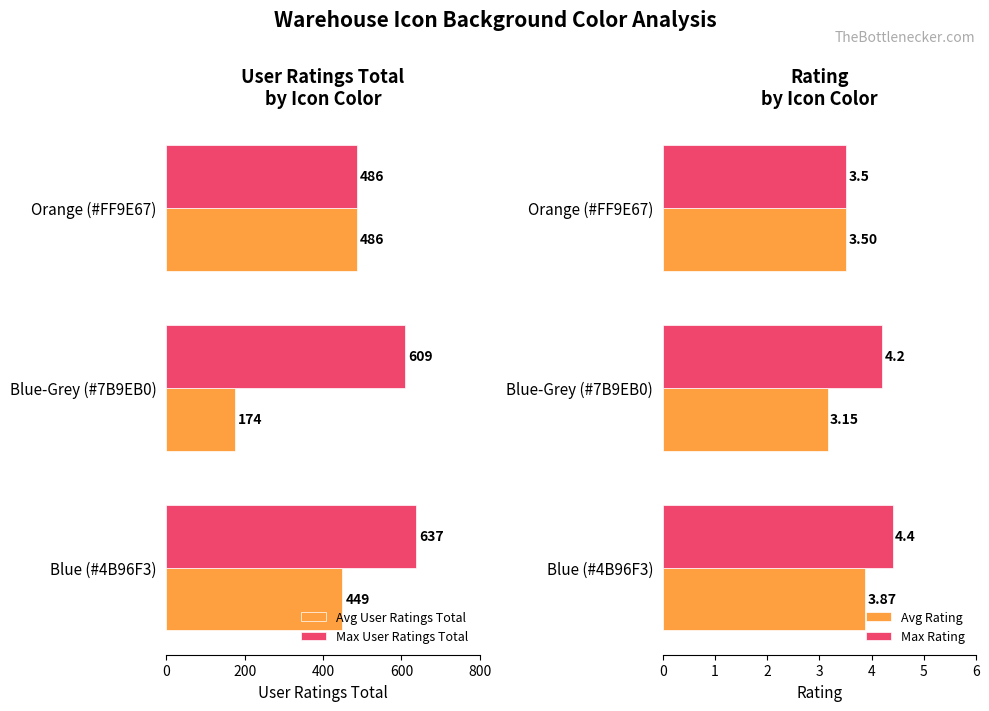

List the series in order of their peak value, highest first.

Max User Ratings Total, Avg User Ratings Total, Max Rating, Avg Rating